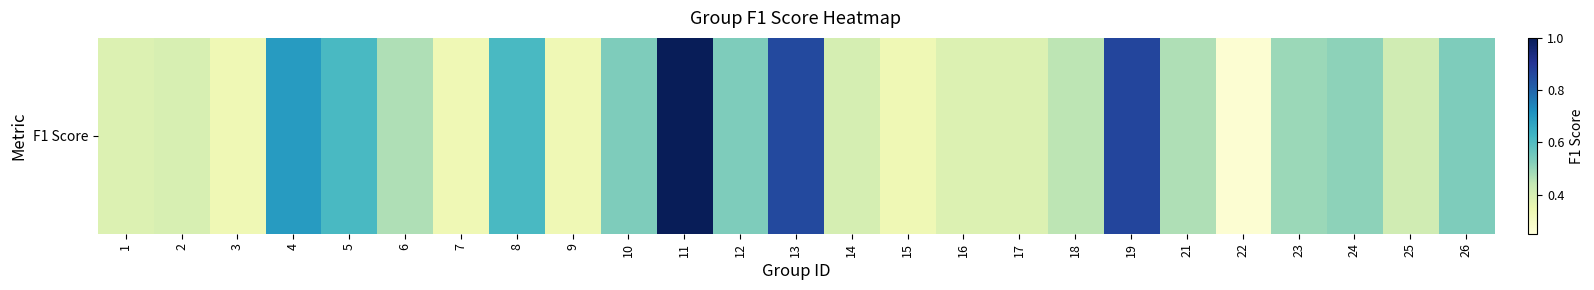

At which category does the chart reach its minimum across all series?

22